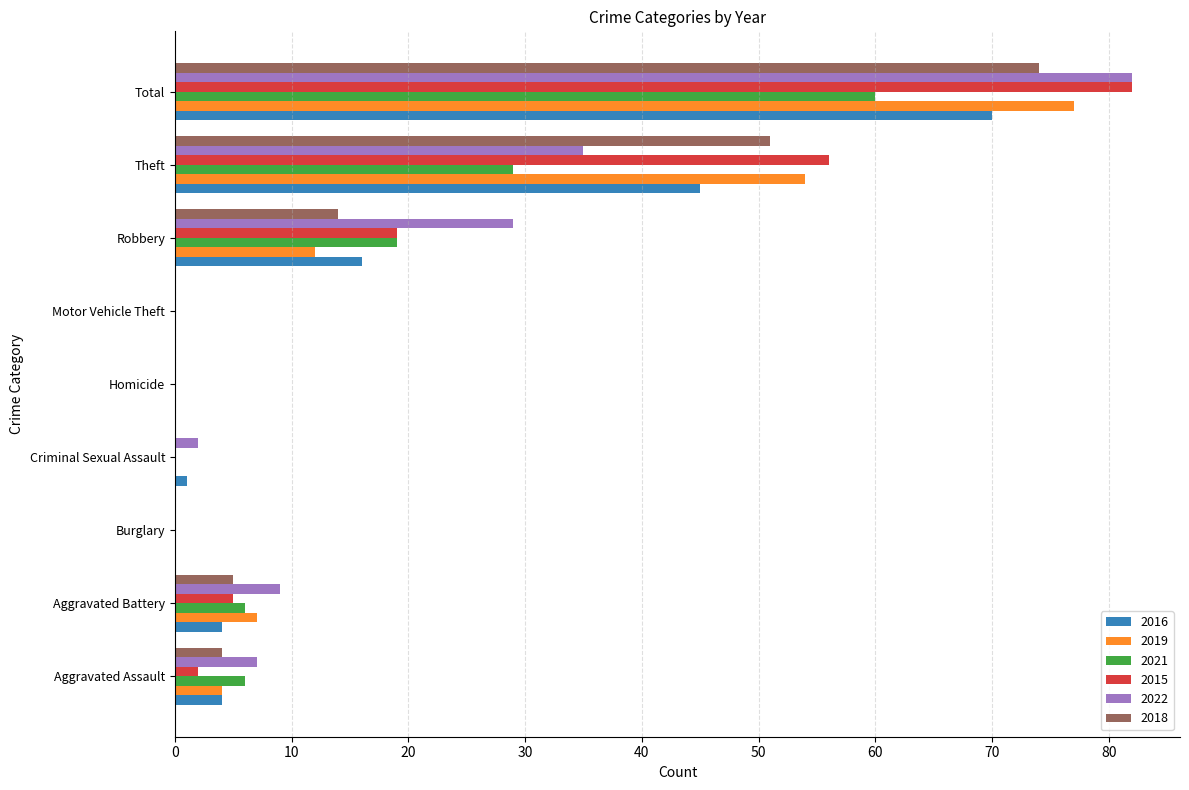

The 2016 series shows 1 at Criminal Sexual Assault. True or false?

True